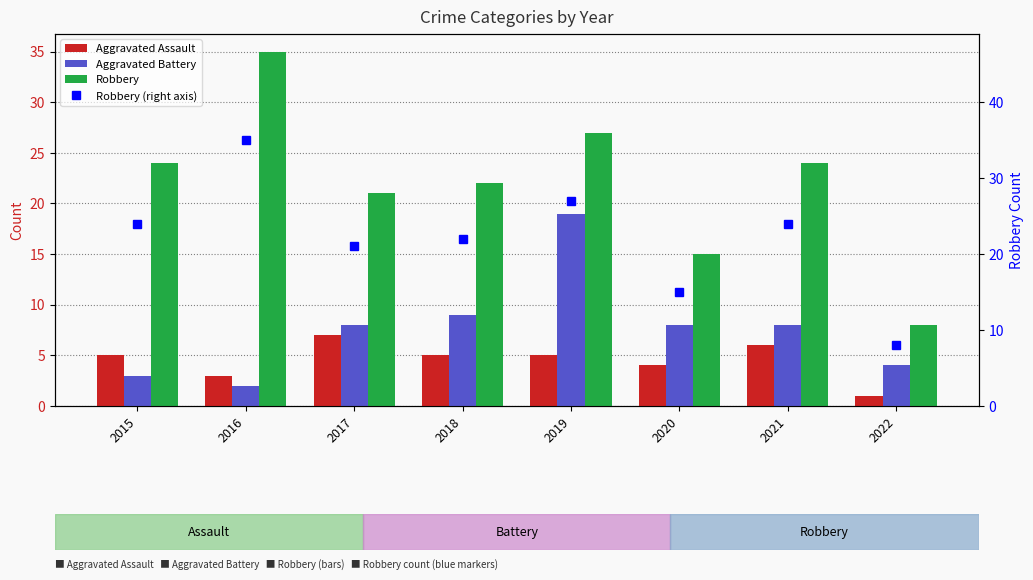

At which label does Robbery first exceed 24?

2016